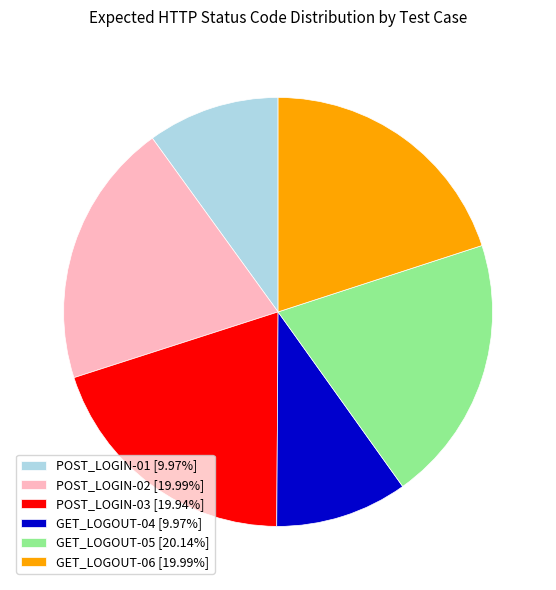

Approximately how many times larger is the value at GET_LOGOUT-05 [20.14%] compared to POST_LOGIN-01 [9.97%]?

2.0